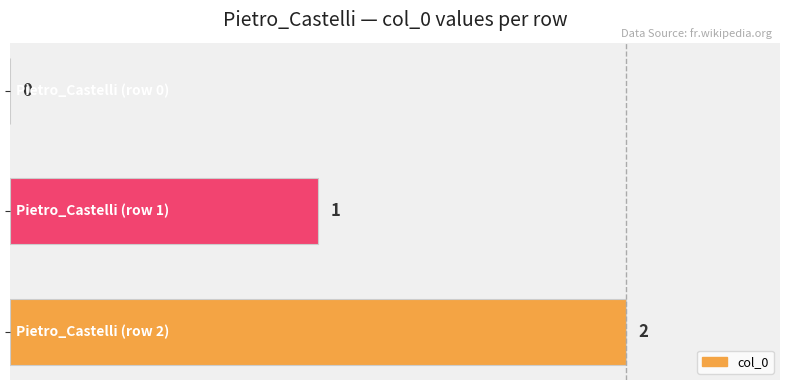

How many values are between 0 and 2?

3